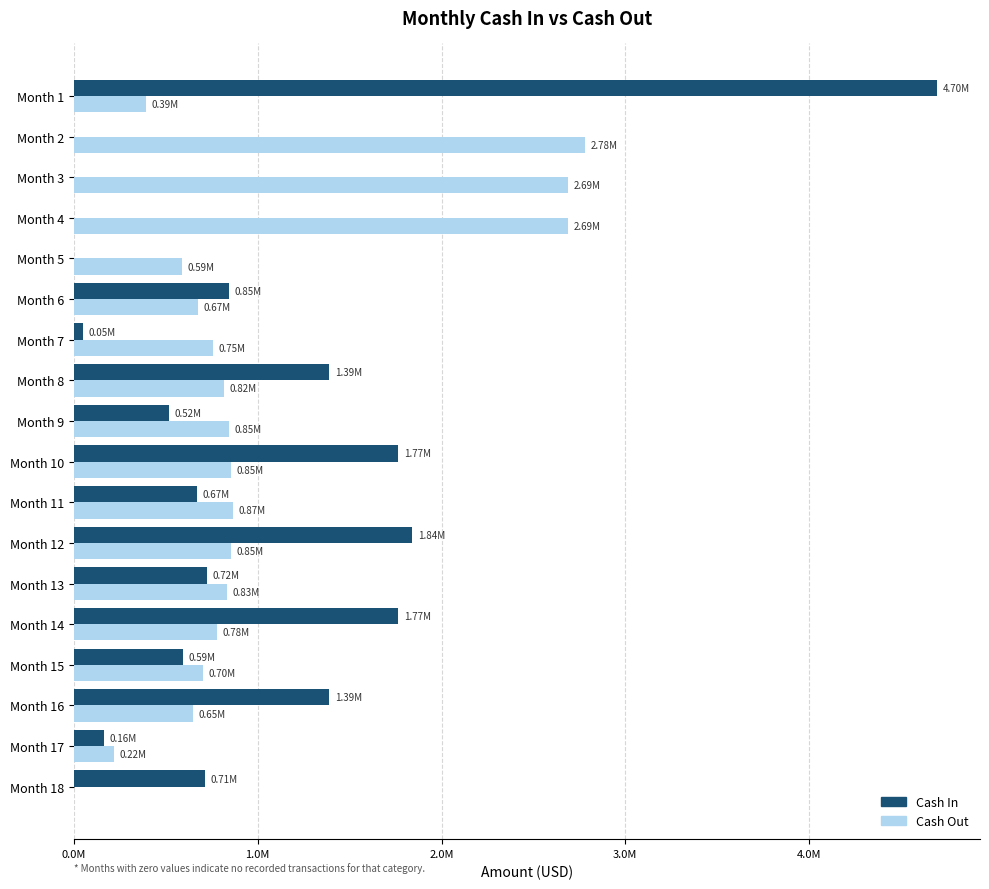

What is the average value of the Cash Out series?

999121.9